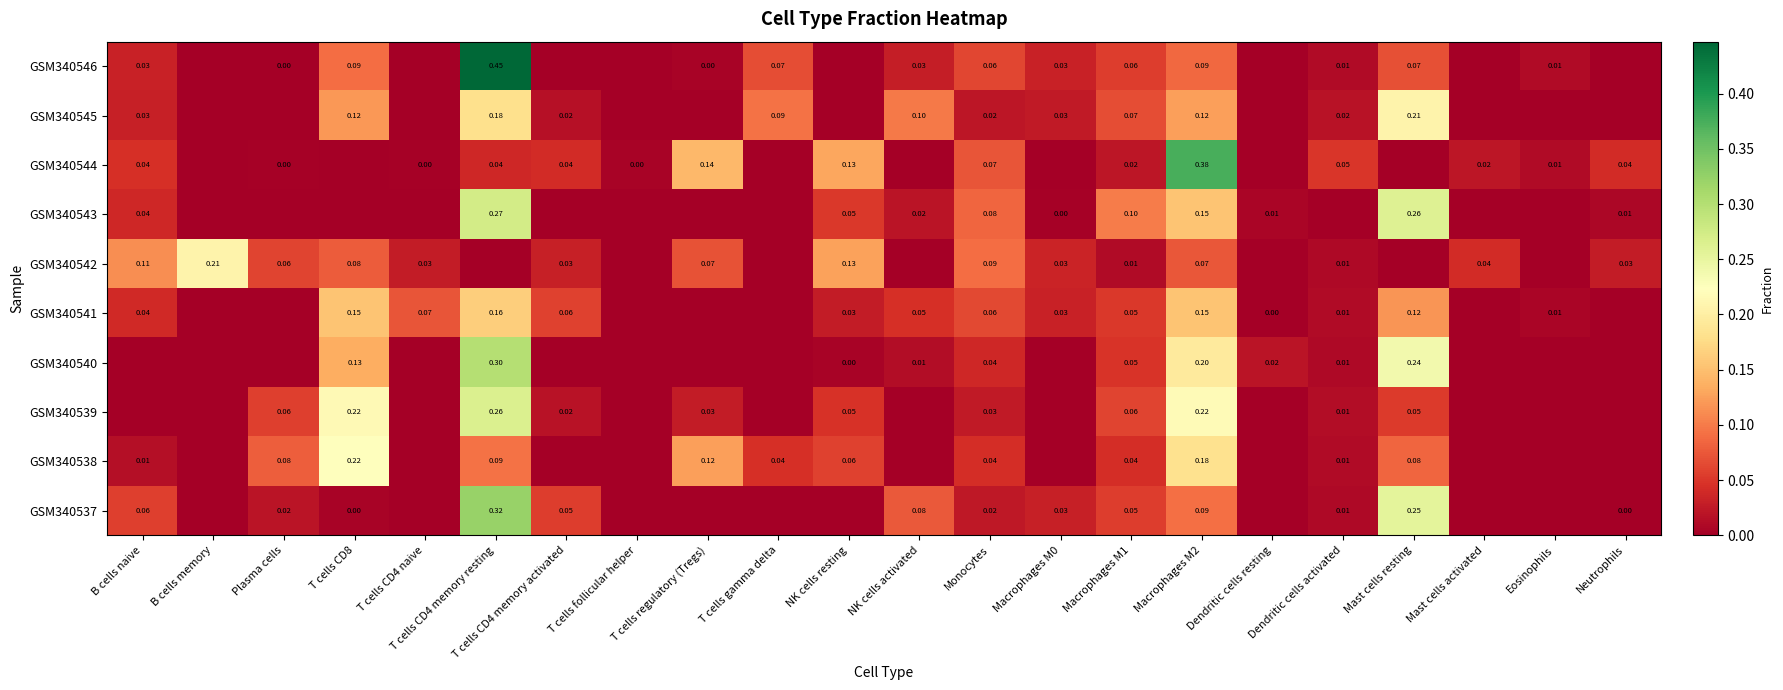

Which label corresponds to the largest value in the chart?

T cells CD4 memory resting